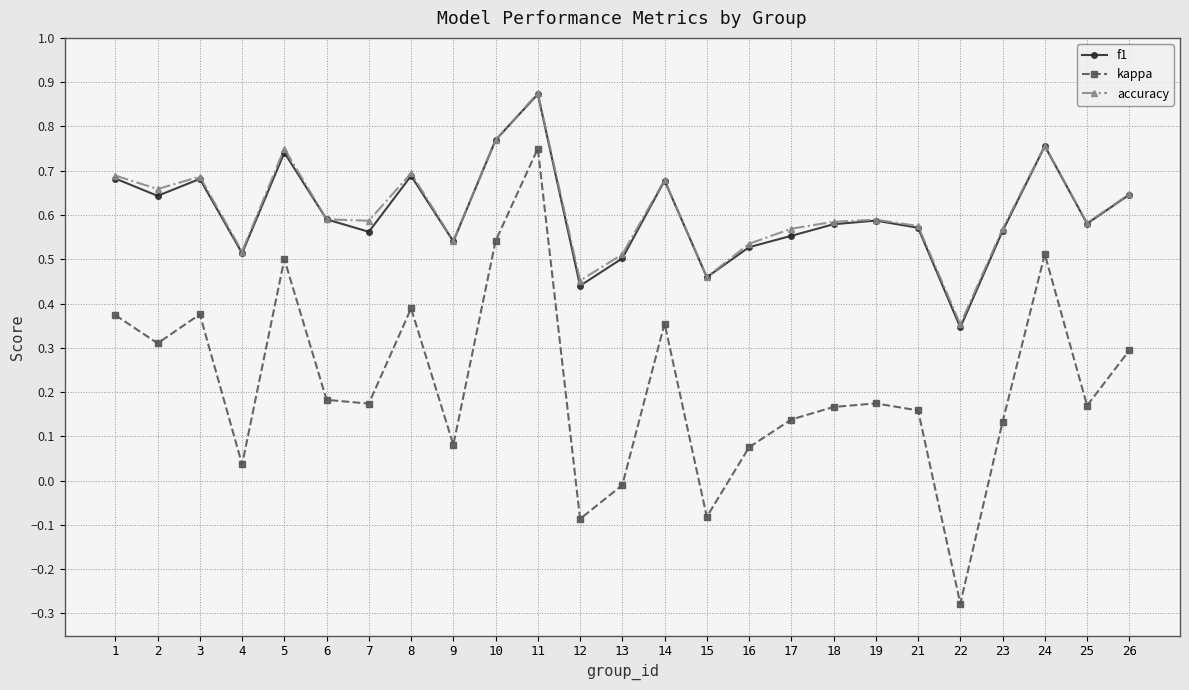

Is the value of kappa at 8 greater than the value of f1 at 24?

No